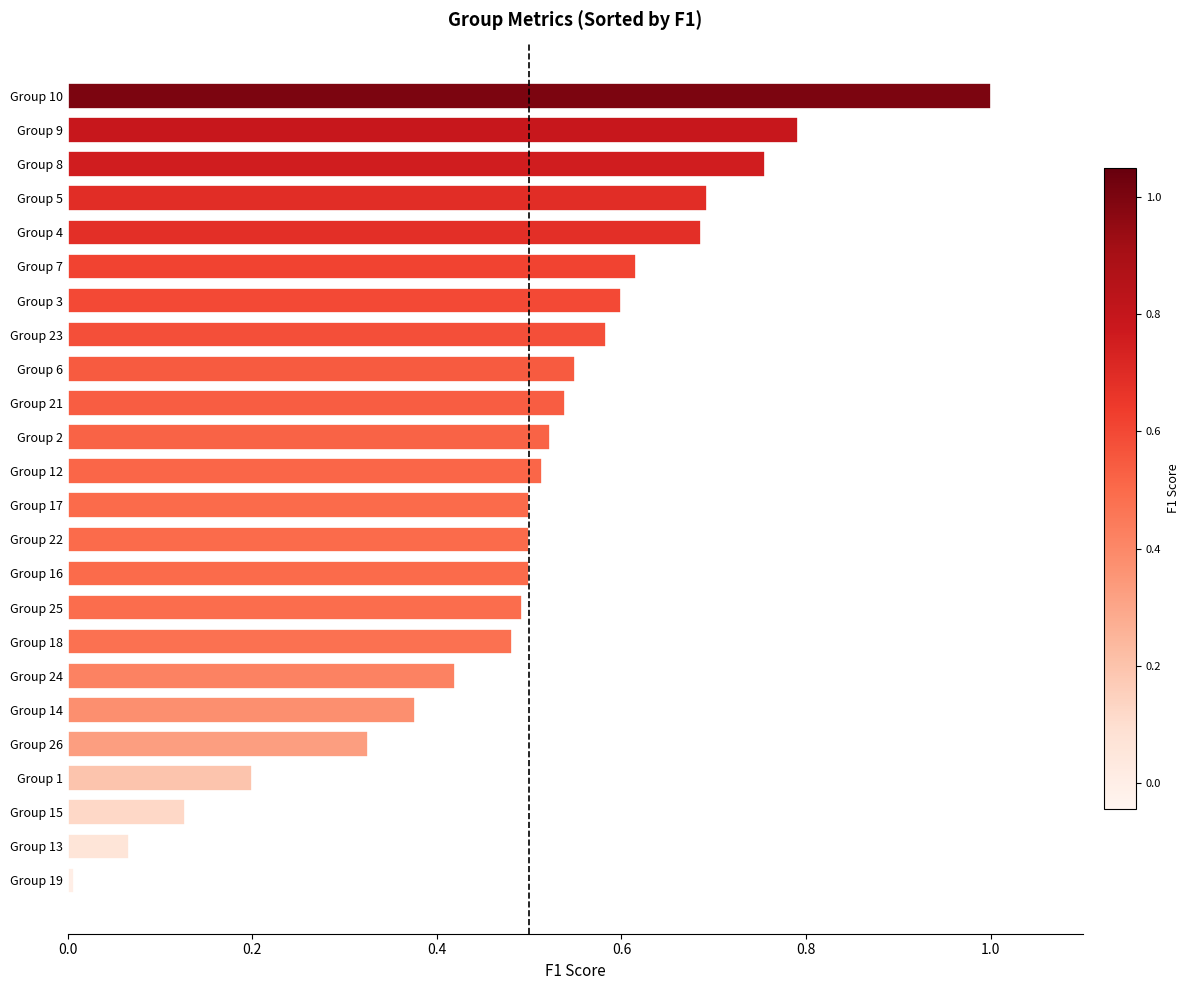

What is the sum of all values?

11.8